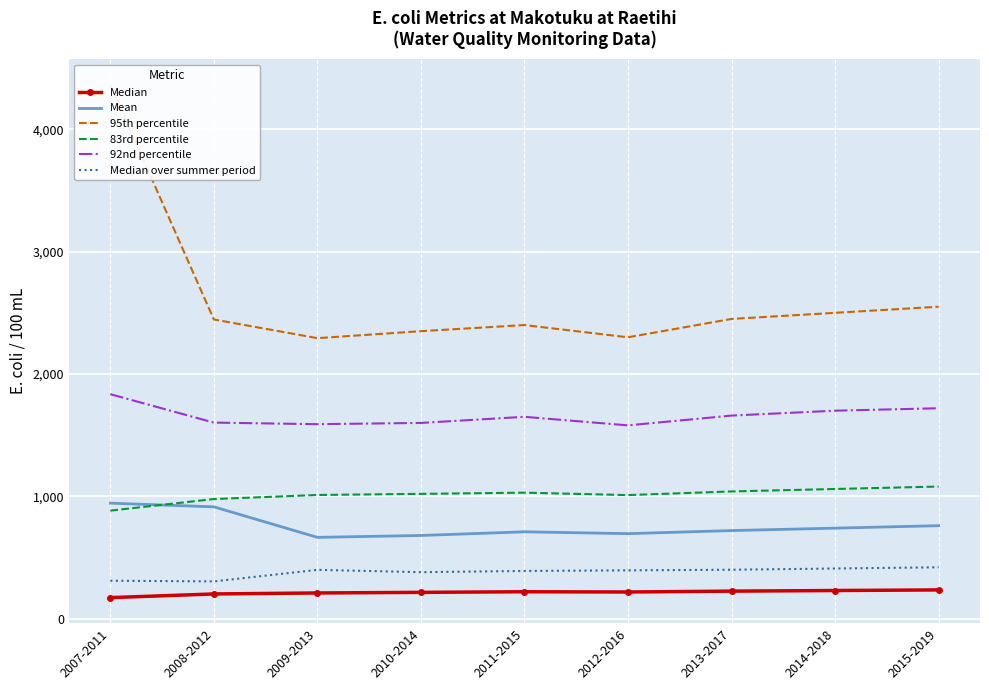

Reading left to right, extract all data points from this chart.

Median: 2007-2011=172.0	2008-2012=202.0	2009-2013=210.0	2010-2014=215.0	2011-2015=220.0	2012-2016=218.0	2013-2017=225.0	2014-2018=230.0	2015-2019=235.0
Mean: 2007-2011=944.0	2008-2012=914.0	2009-2013=664.6	2010-2014=680.0	2011-2015=710.0	2012-2016=695.0	2013-2017=720.0	2014-2018=740.0	2015-2019=760.0
95th percentile: 2007-2011=4362.8	2008-2012=2445.6	2009-2013=2292.9	2010-2014=2350.0	2011-2015=2400.0	2012-2016=2300.0	2013-2017=2450.0	2014-2018=2500.0	2015-2019=2550.0
83rd percentile: 2007-2011=883.1	2008-2012=977.7	2009-2013=1011.0	2010-2014=1020.0	2011-2015=1030.0	2012-2016=1010.0	2013-2017=1040.0	2014-2018=1060.0	2015-2019=1080.0
92nd percentile: 2007-2011=1834.8	2008-2012=1602.7	2009-2013=1589.7	2010-2014=1600.0	2011-2015=1650.0	2012-2016=1580.0	2013-2017=1660.0	2014-2018=1700.0	2015-2019=1720.0
Median over summer period: 2007-2011=310.0	2008-2012=304.5	2009-2013=399.0	2010-2014=380.0	2011-2015=390.0	2012-2016=395.0	2013-2017=400.0	2014-2018=410.0	2015-2019=420.0